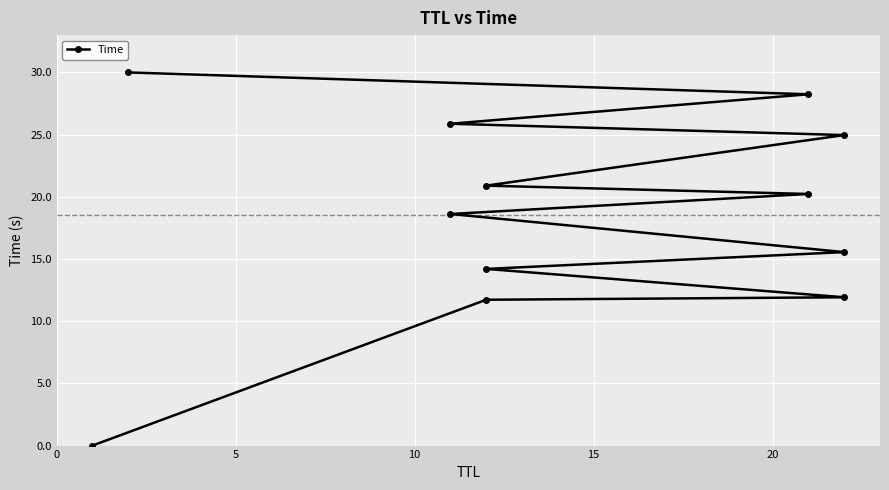

True or false: the data shows 20.9 at 15.

False